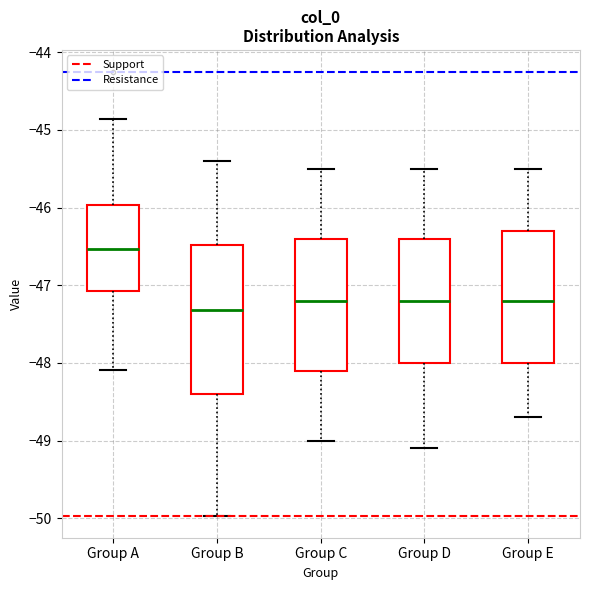

Where does the upper whisker of the box for Group E end on the y-axis? The values are not printed on the chart, so give them approximately, as read against the axis.

-45.5